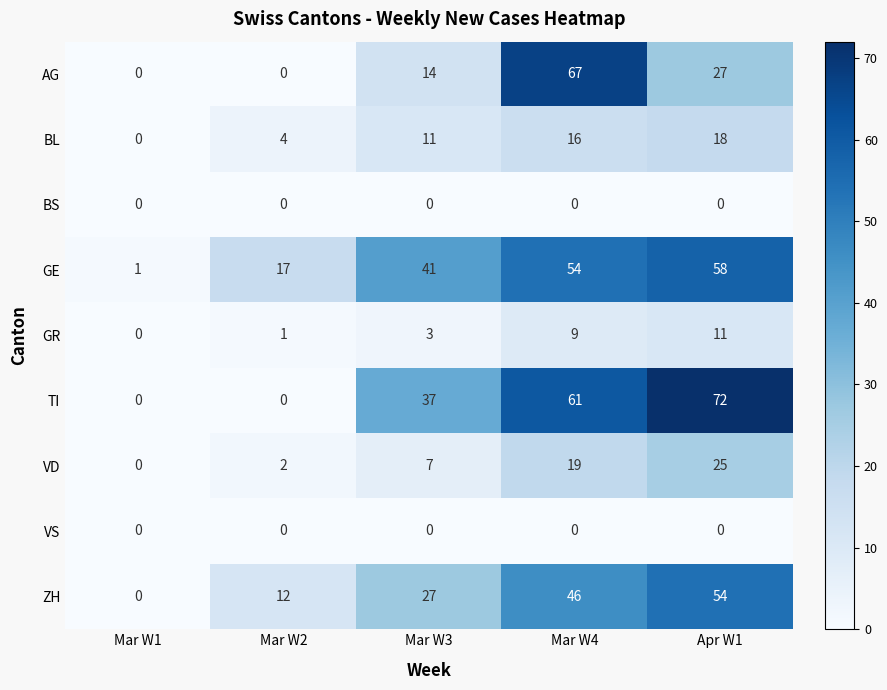

True or false: ZH has a value of 75 at Apr W1.

False